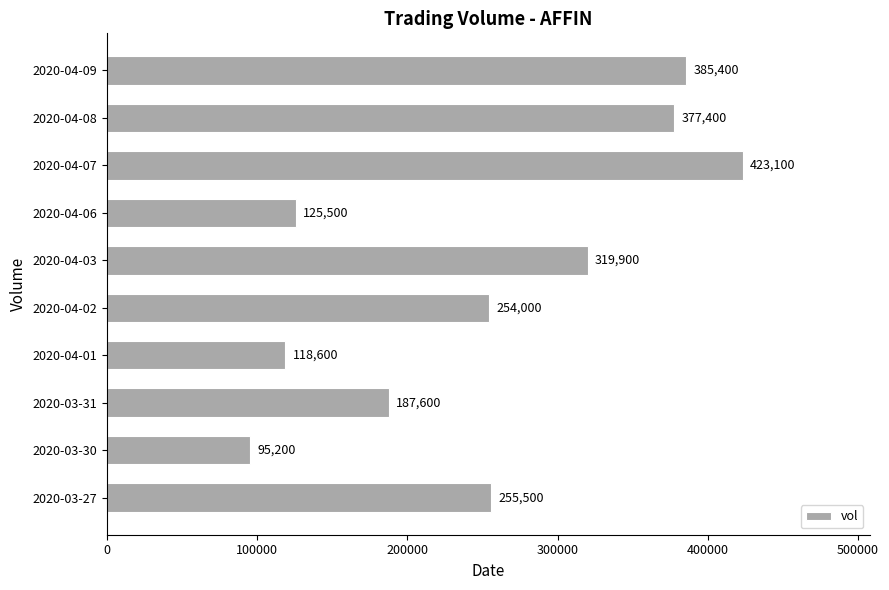

The value at 2020-04-08 is 377400. True or false?

True